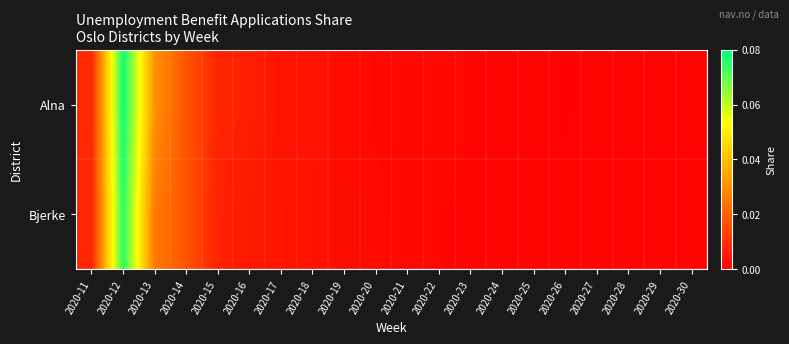

Which series has the widest spread of values?

Alna